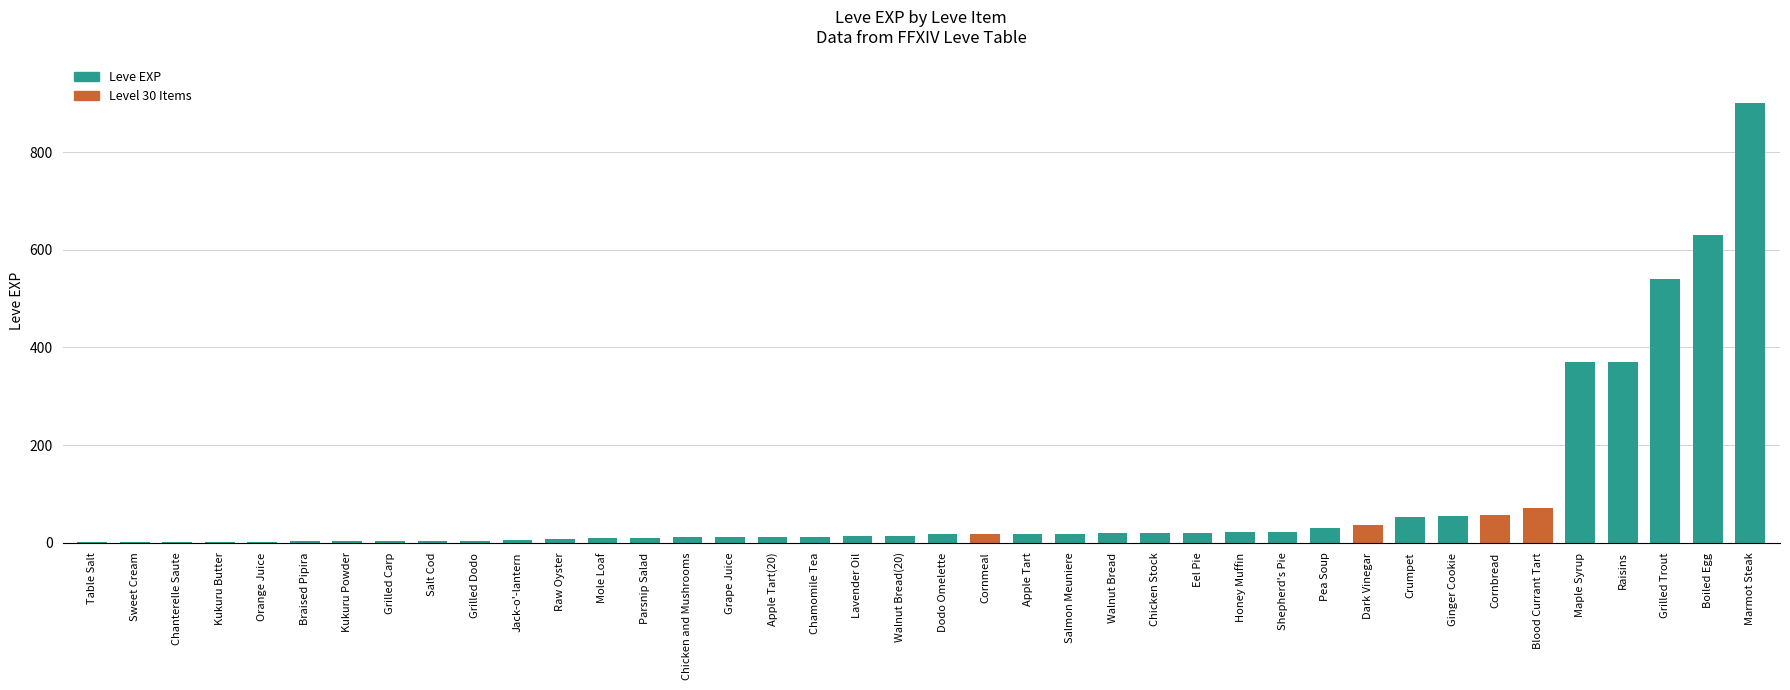

What is the change in value from Mole Loaf to Cornbread?

+48